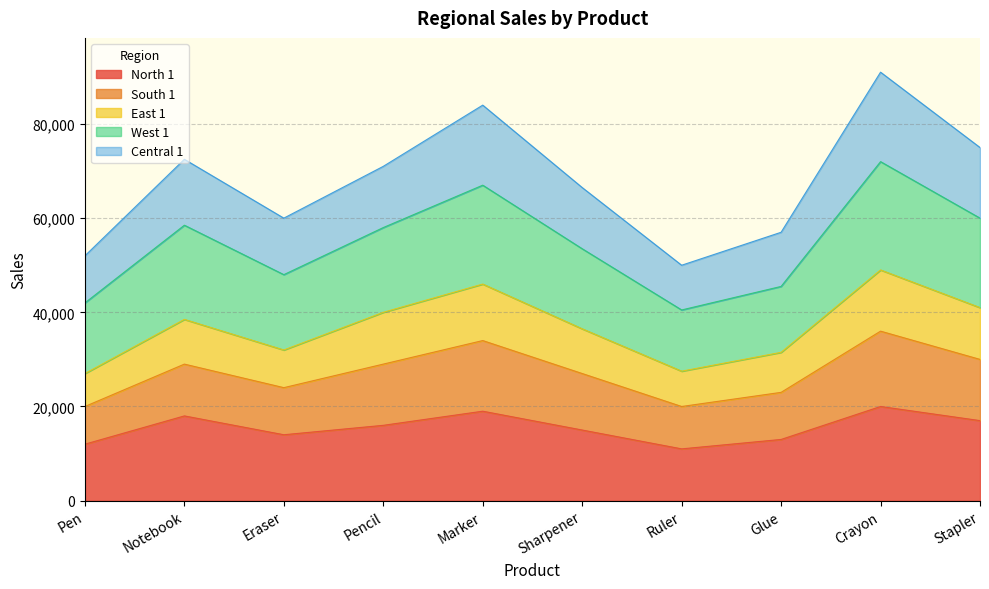

What is the highest value of the North 1 series?

20000